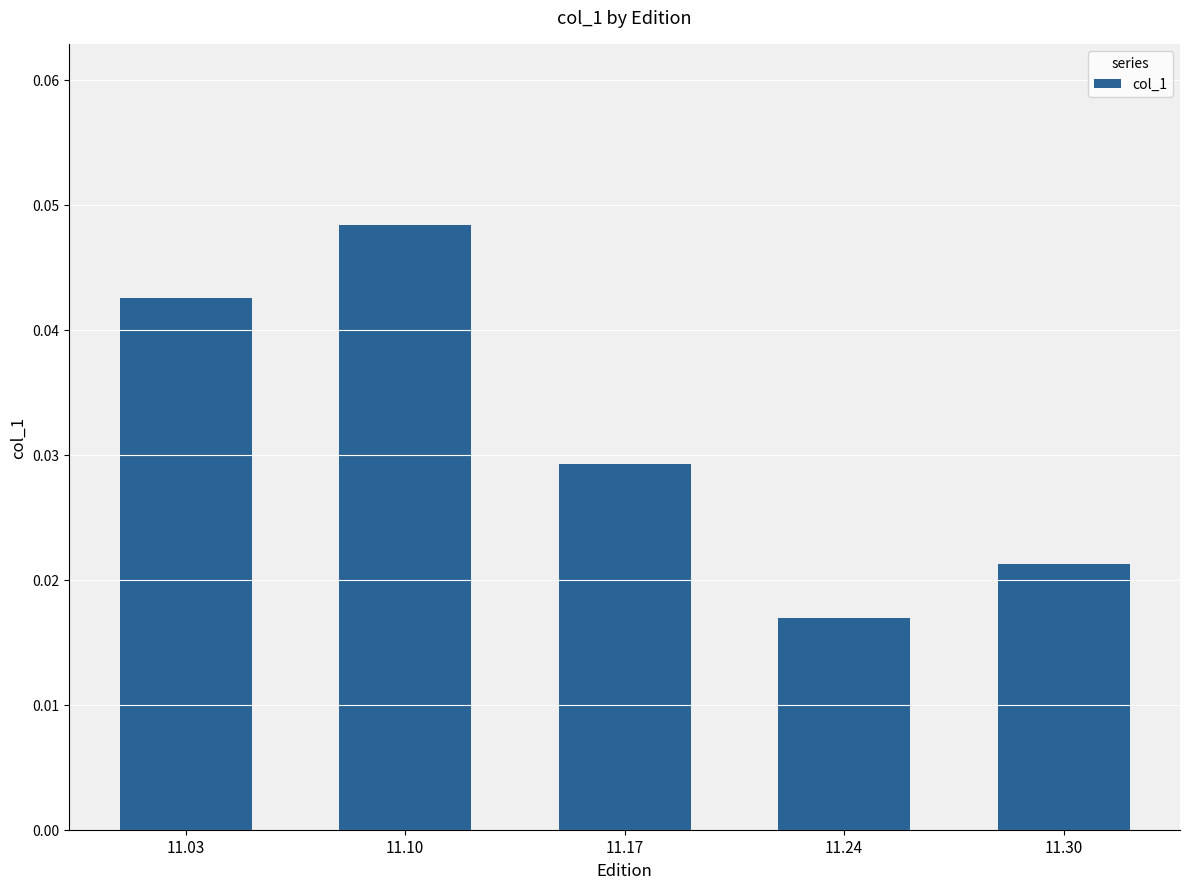

Rank the categories by value from highest to lowest.

11.10, 11.03, 11.17, 11.30, 11.24